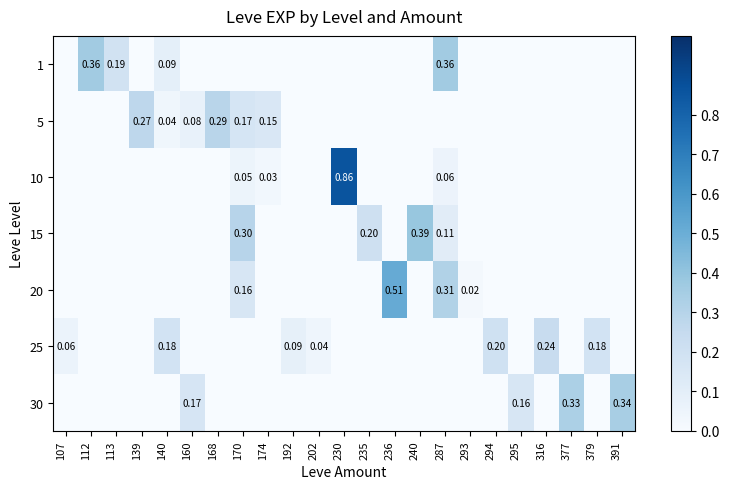

Which label corresponds to the smallest value in the chart?

107